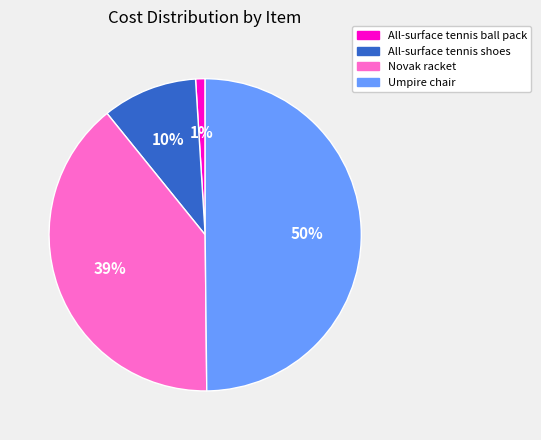

Which has a higher value, Novak racket or All-surface tennis ball pack?

Novak racket